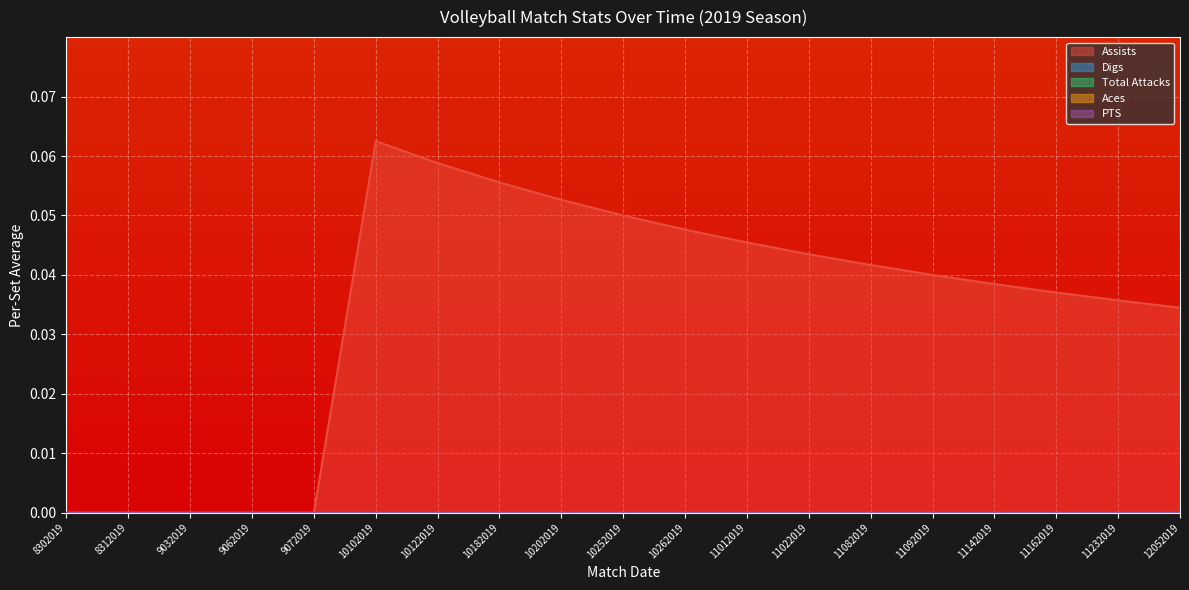

How many lines are shown in the chart?

5